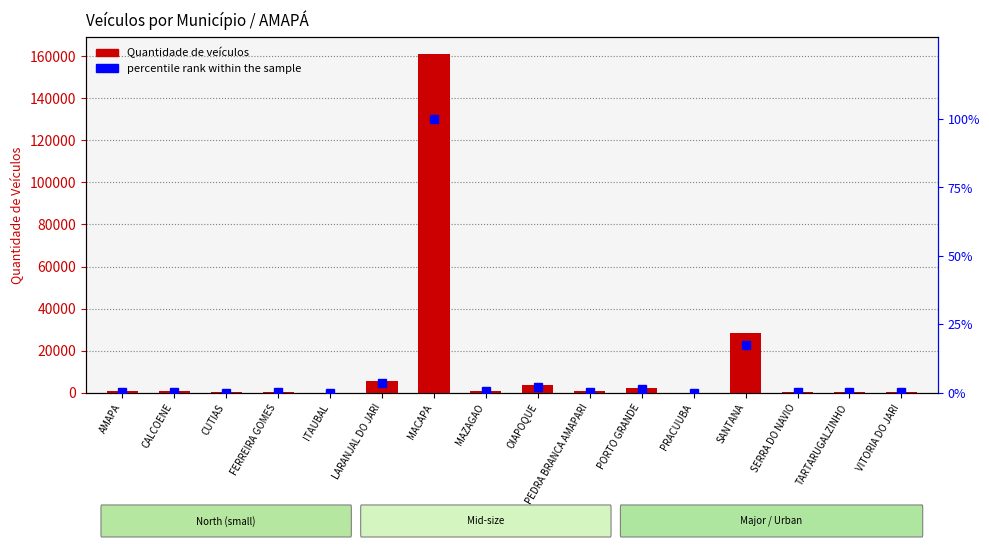

Reading right to left, what are all the values shown in this chart?

Quantidade de veículos: 394.0	588.0	503.0	28300.0	135.0	2346.0	716.0	3518.0	1084.0	161086.0	5508.0	160.0	576.0	172.0	782.0	665.0
percentile rank within the sample: 0.2	0.4	0.3	17.6	0.1	1.5	0.4	2.2	0.7	100.0	3.4	0.1	0.4	0.1	0.5	0.4